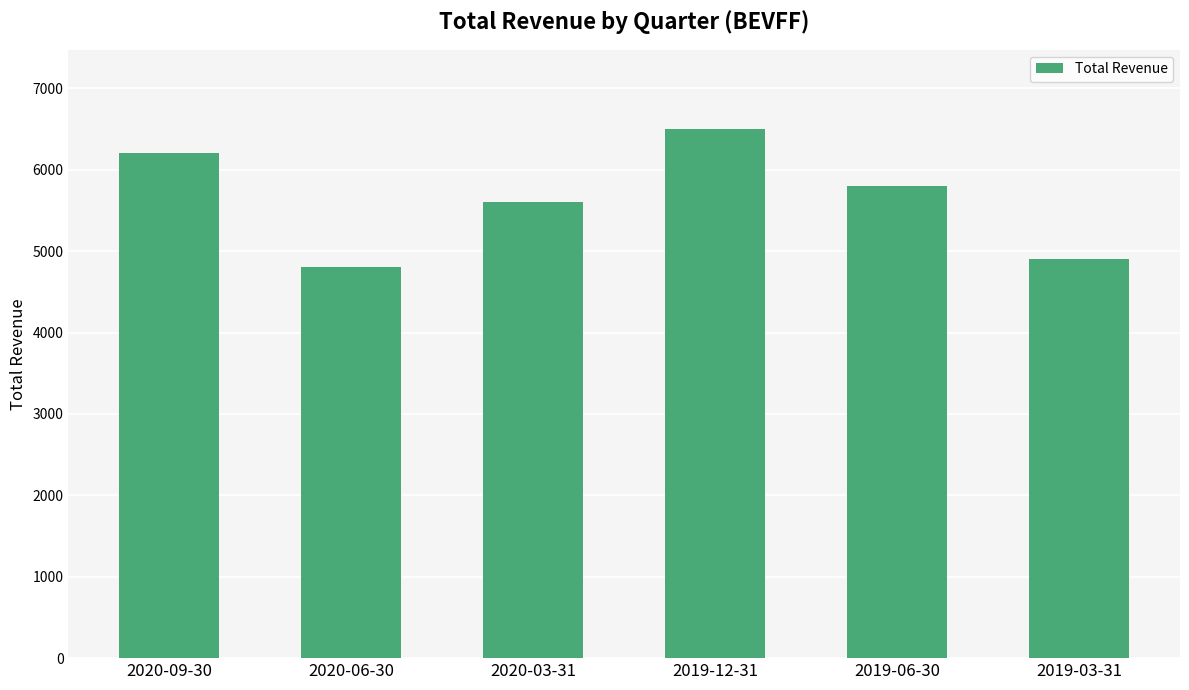

Rank the categories by value from highest to lowest.

2019-12-31, 2020-09-30, 2019-06-30, 2020-03-31, 2019-03-31, 2020-06-30